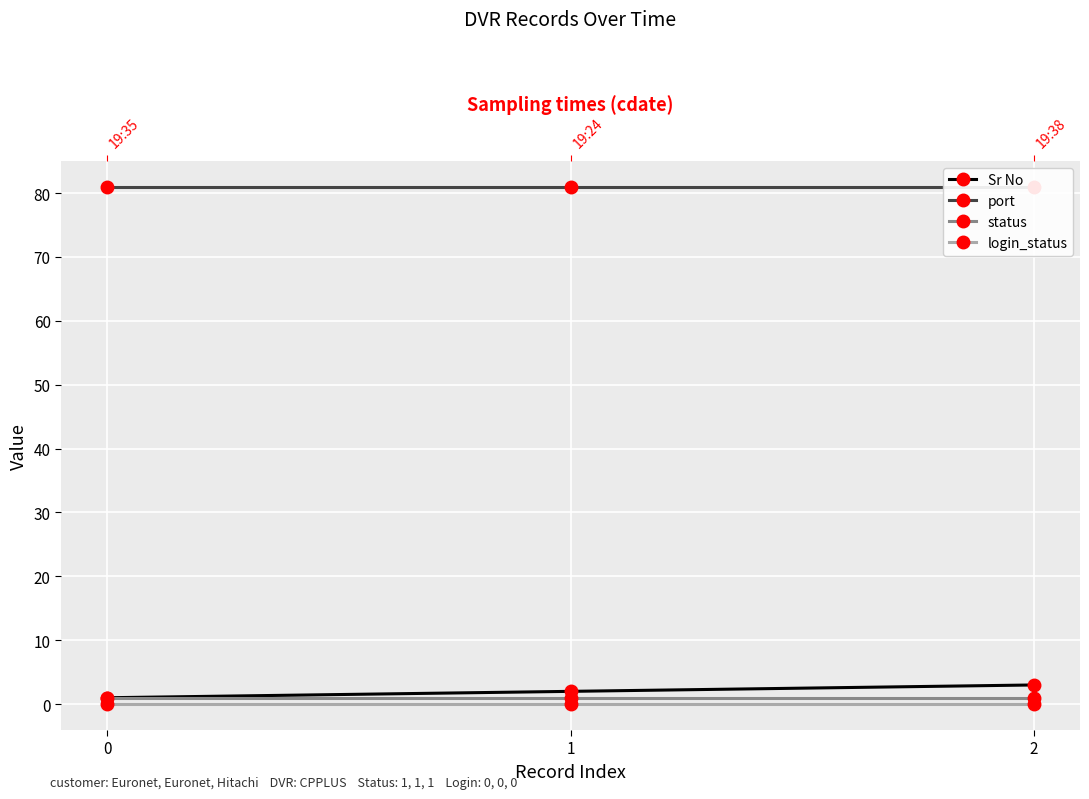

Reading left to right, extract all data points from this chart.

Sr No: 1	2	3
port: 81	81	81
status: 1	1	1
login_status: 0	0	0